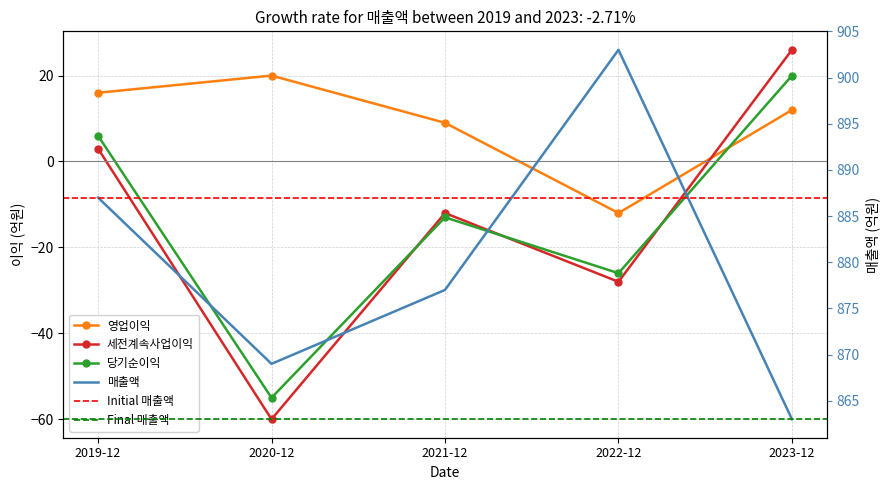

What are all the series names shown in the legend?

매출액, 영업이익, 세전계속사업이익, 당기순이익